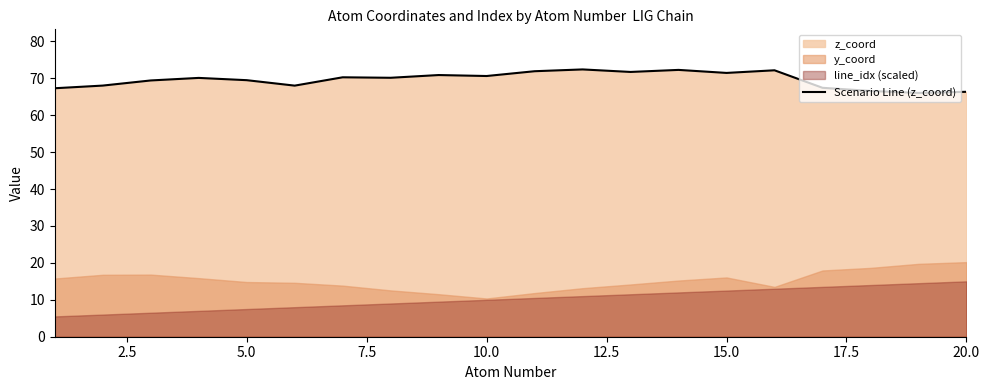

What is the maximum value for Scenario Line (z_coord)?

72.4